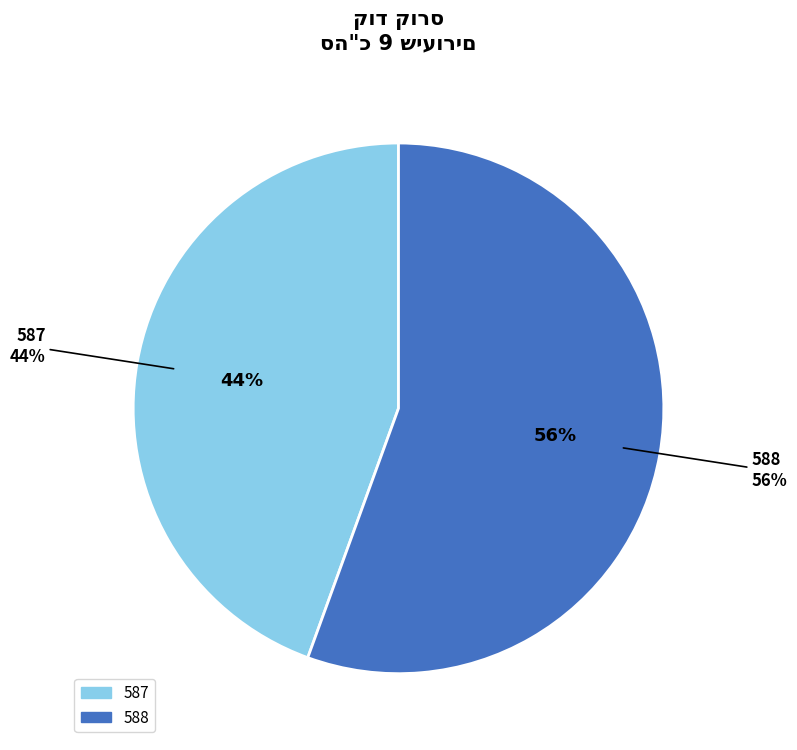

Is it true that 587 is 50% of the pie?

False